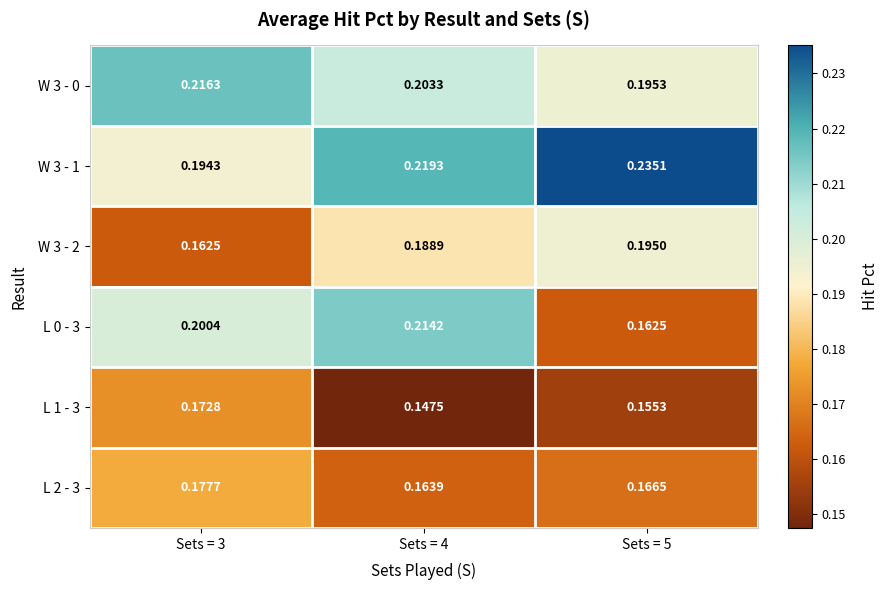

Reading left to right, what are all the values shown in this chart?

W 3 - 0: Sets = 3=0.2	Sets = 4=0.2	Sets = 5=0.2
W 3 - 1: Sets = 3=0.2	Sets = 4=0.2	Sets = 5=0.2
W 3 - 2: Sets = 3=0.2	Sets = 4=0.2	Sets = 5=0.2
L 0 - 3: Sets = 3=0.2	Sets = 4=0.2	Sets = 5=0.2
L 1 - 3: Sets = 3=0.2	Sets = 4=0.1	Sets = 5=0.2
L 2 - 3: Sets = 3=0.2	Sets = 4=0.2	Sets = 5=0.2